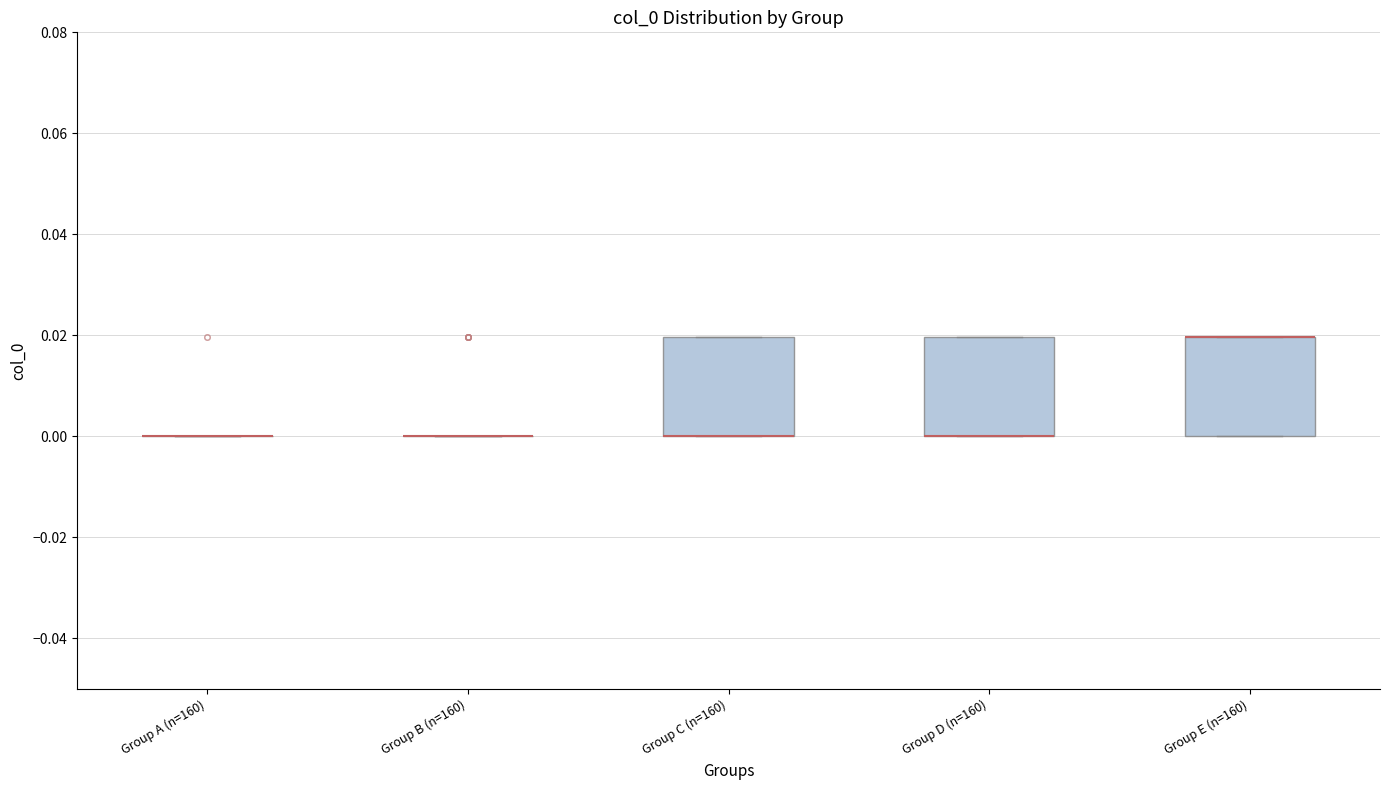

Reading left to right, read every box against the y-axis: the position of its median line, the range the box covers, and the ends of its whiskers. The values are not printed on the chart, so give them approximately, as read against the axis.

Group A (n=160): box collapsed to a line at 0.00, whiskers 0.00 to 0.00
Group B (n=160): box collapsed to a line at 0.00, whiskers 0.00 to 0.00
Group C (n=160): median 0.00 (drawn on the box's lower edge), box 0.00 to 0.02, whiskers 0.00 to 0.02
Group D (n=160): median 0.00 (drawn on the box's lower edge), box 0.00 to 0.02, whiskers 0.00 to 0.02
Group E (n=160): median 0.02 (drawn on the box's upper edge), box 0.00 to 0.02, whiskers 0.00 to 0.02